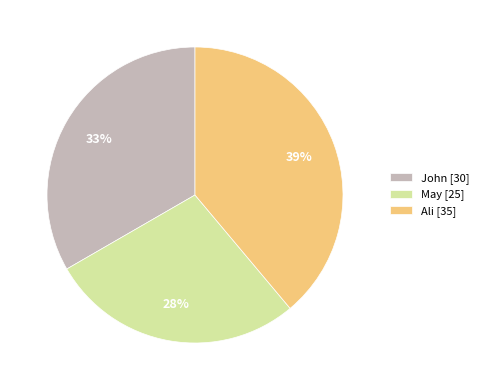

Which category has the biggest portion of the pie?

Ali